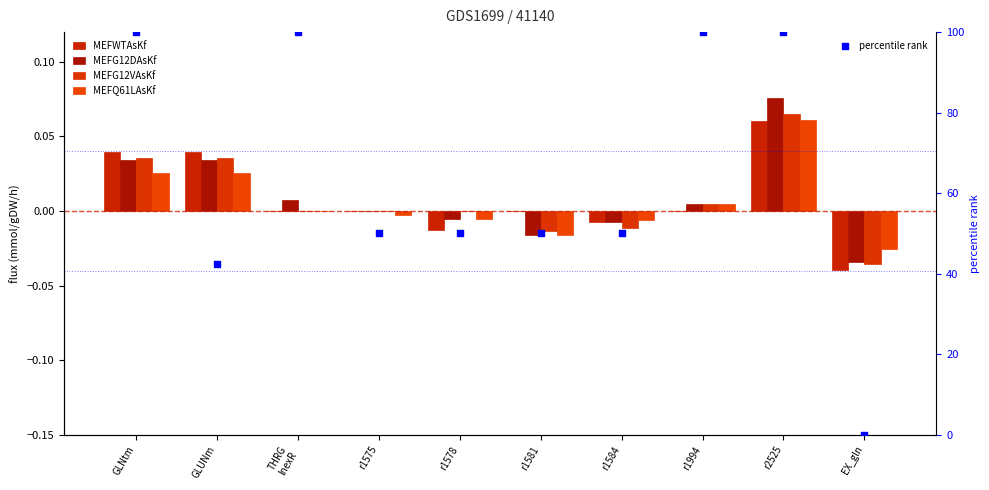

Is the value of MEFWTAsKf at GLNtm greater than the value of MEFQ61LAsKf at r1581?

Yes